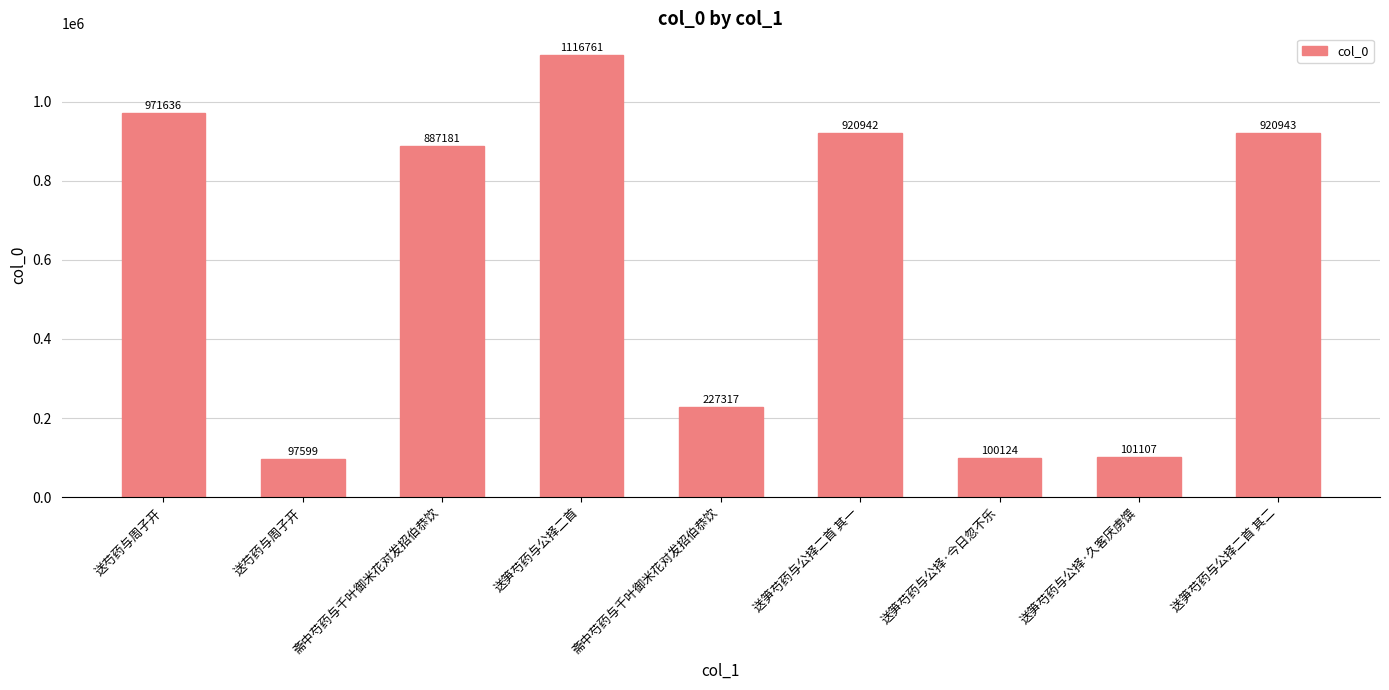

Reading left to right, transcribe all the data shown in this chart.

971636	97599	887181	1116761	227317	920942	100124	101107	920943